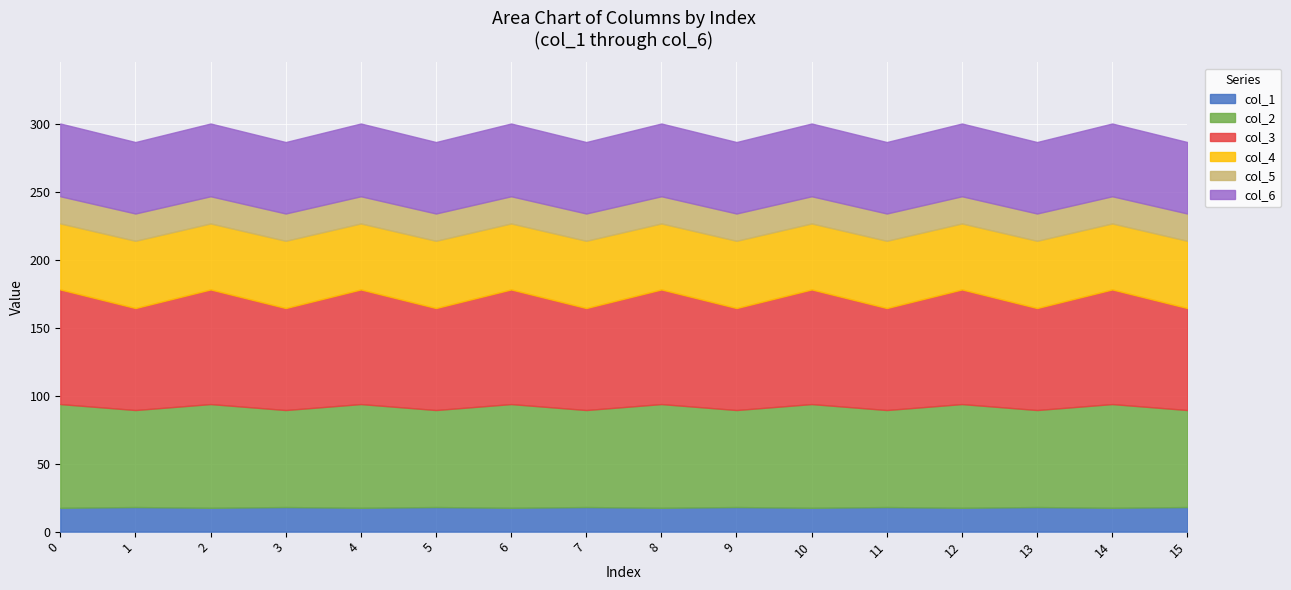

Between 8 and 15, which series saw the biggest shift?

col_3